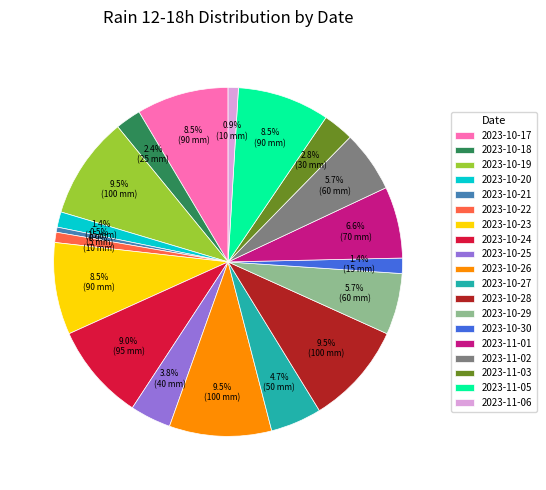

What is the ratio of the value at 2023-10-29 to the value at 2023-10-27?

1.2